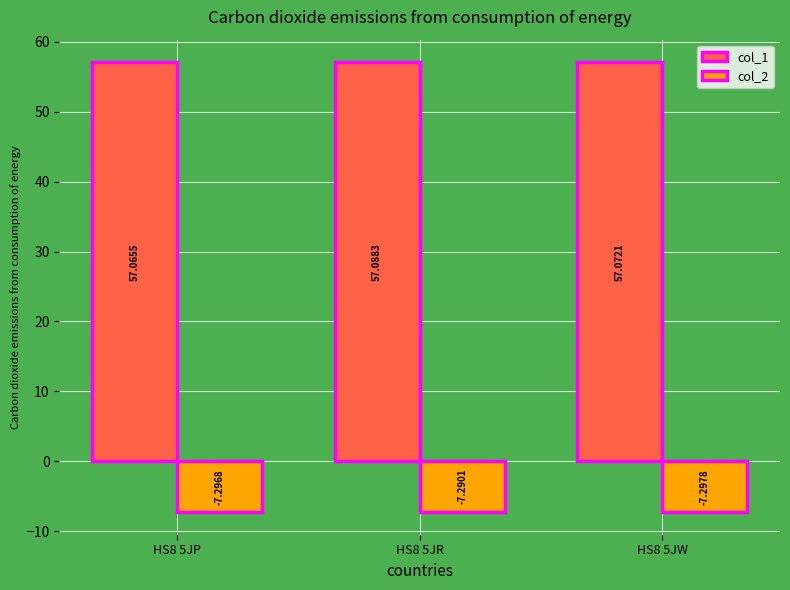

Count the col_1 values in the range 57 to 58.

3